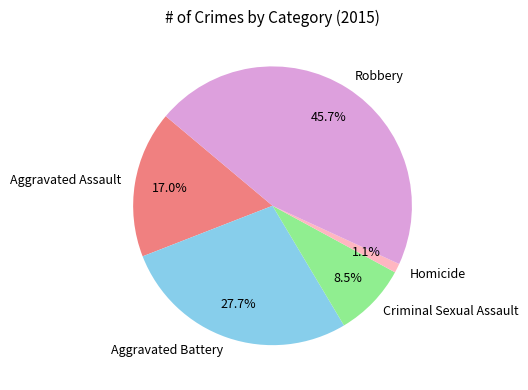

Count the number of slices in the pie.

5